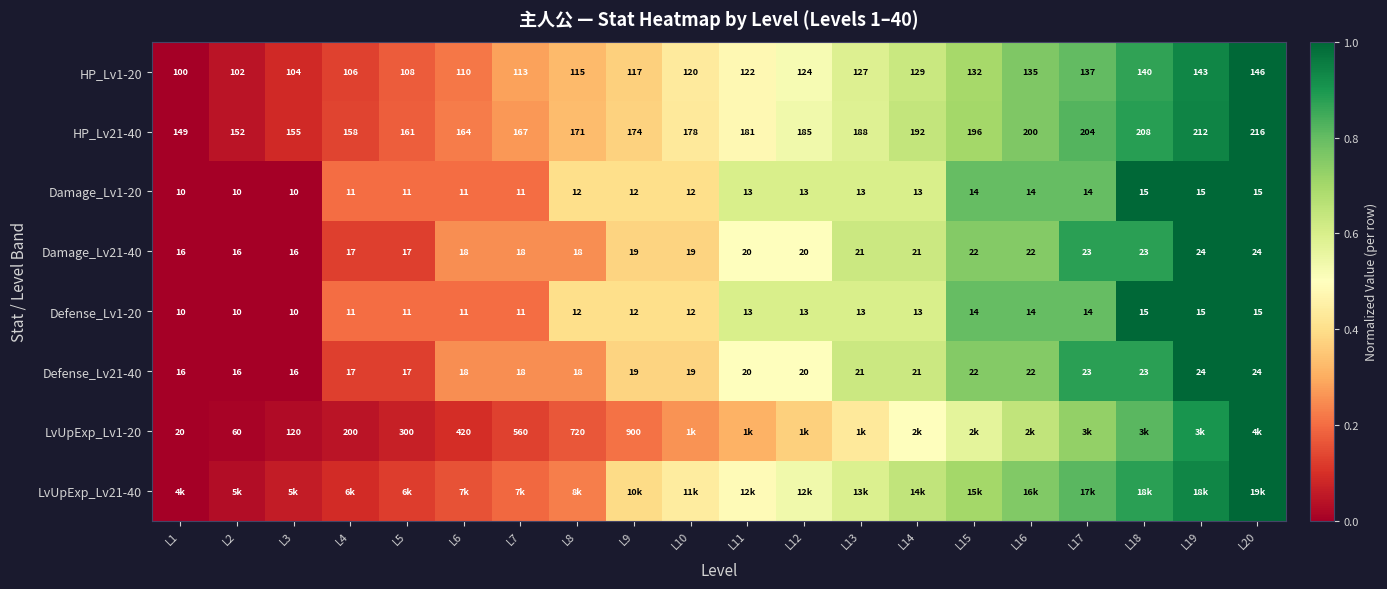

Which has a higher value, L20 or L15?

L20